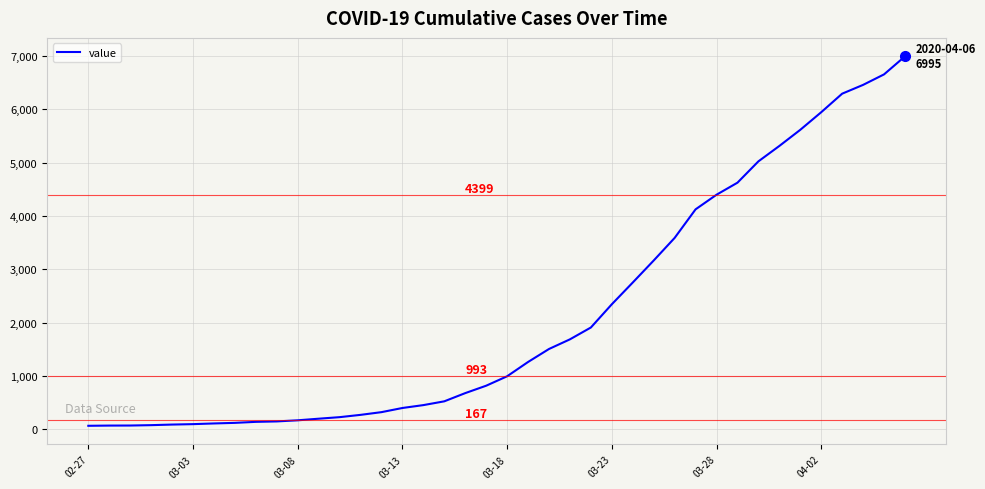

What is the greatest value displayed?

6995